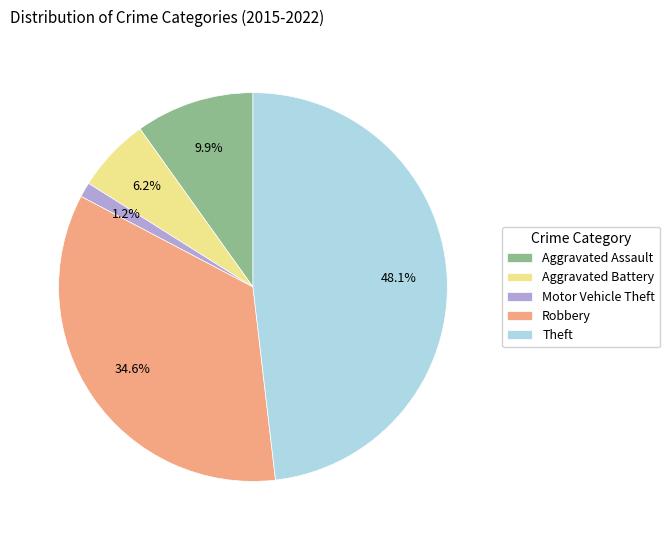

Which slice is the smallest?

Motor Vehicle Theft